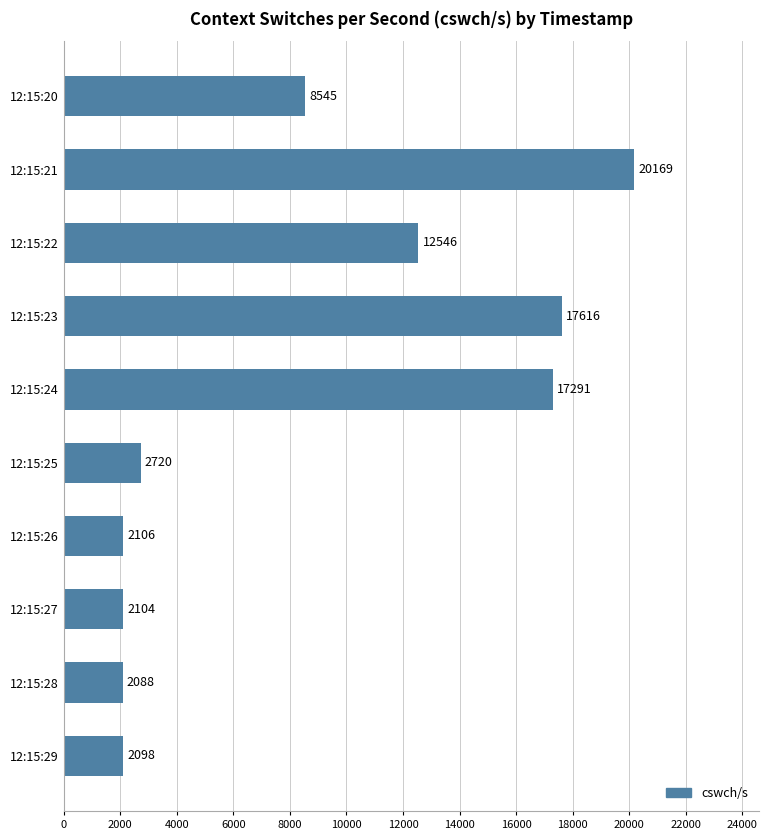

At which category does the chart reach its peak across all series?

12:15:21